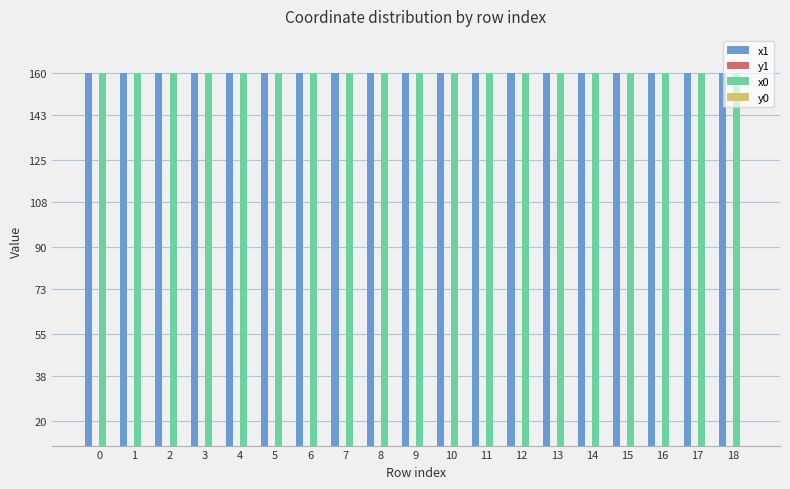

Read the x0 value at 12.

160.0